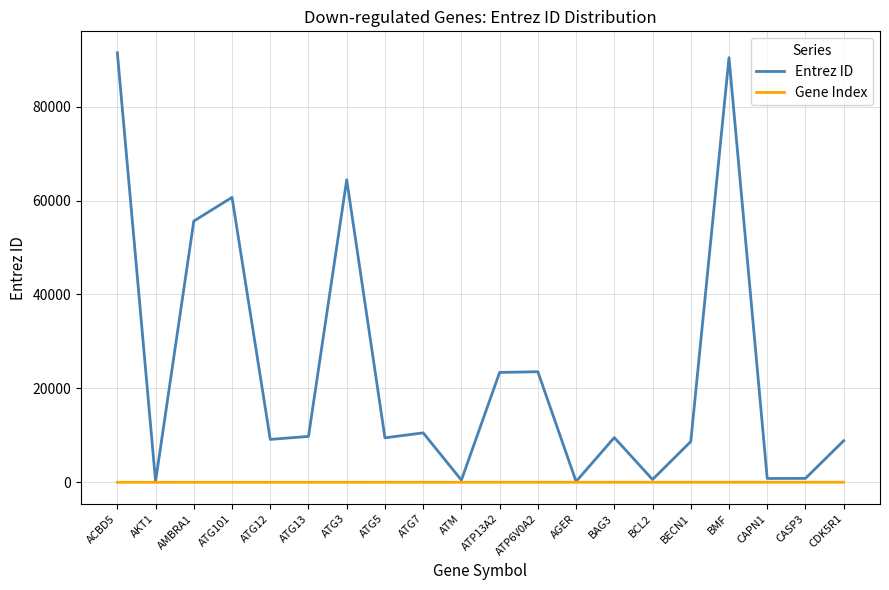

The value of Entrez ID at AMBRA1 is 27105. True or false?

False